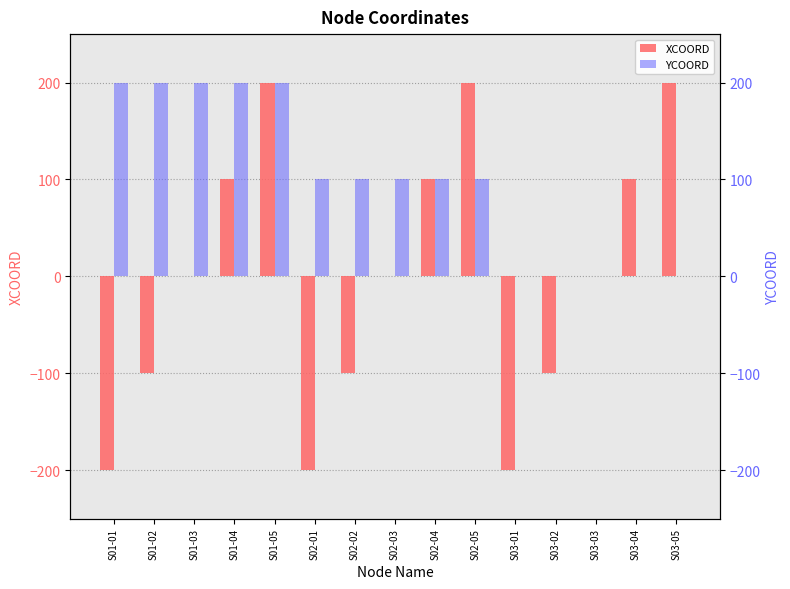

What is the difference between the maximum and second lowest values in the XCOORD series?

400